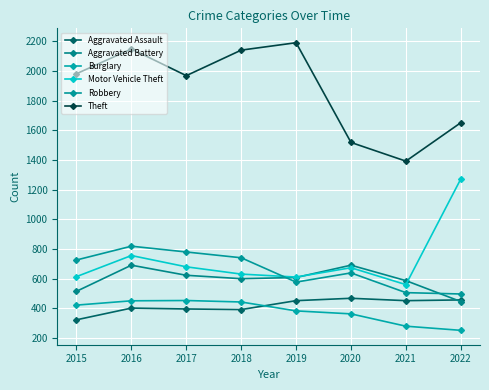

Does the chart display data point markers on the line(s)?

Yes